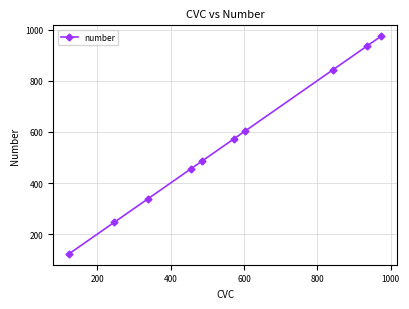

What is the value of the 3rd point from the left?

338